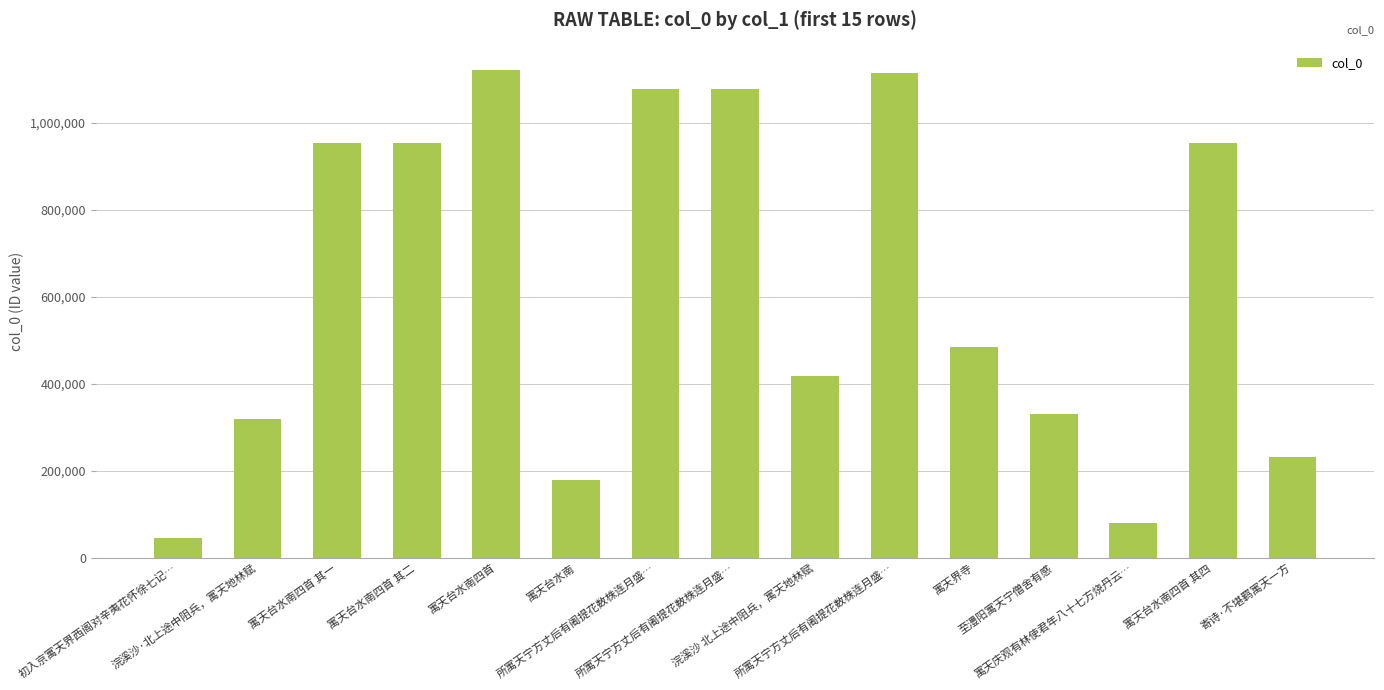

How many values are below 484844?

7